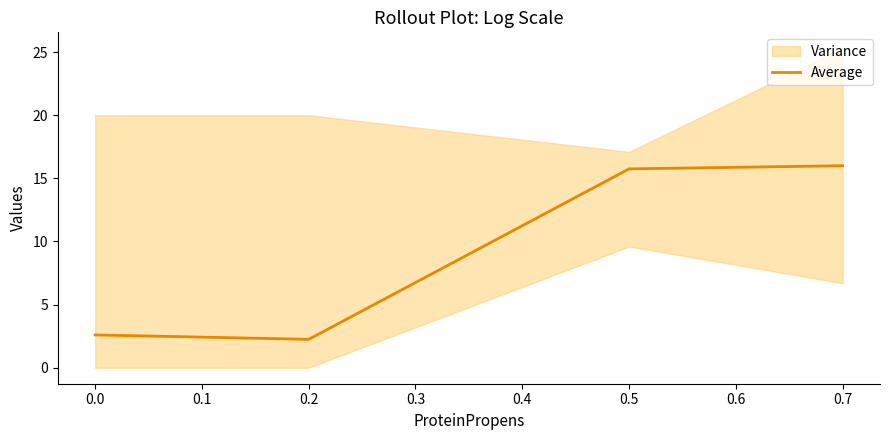

What is the highest value of the Average series?

16.0